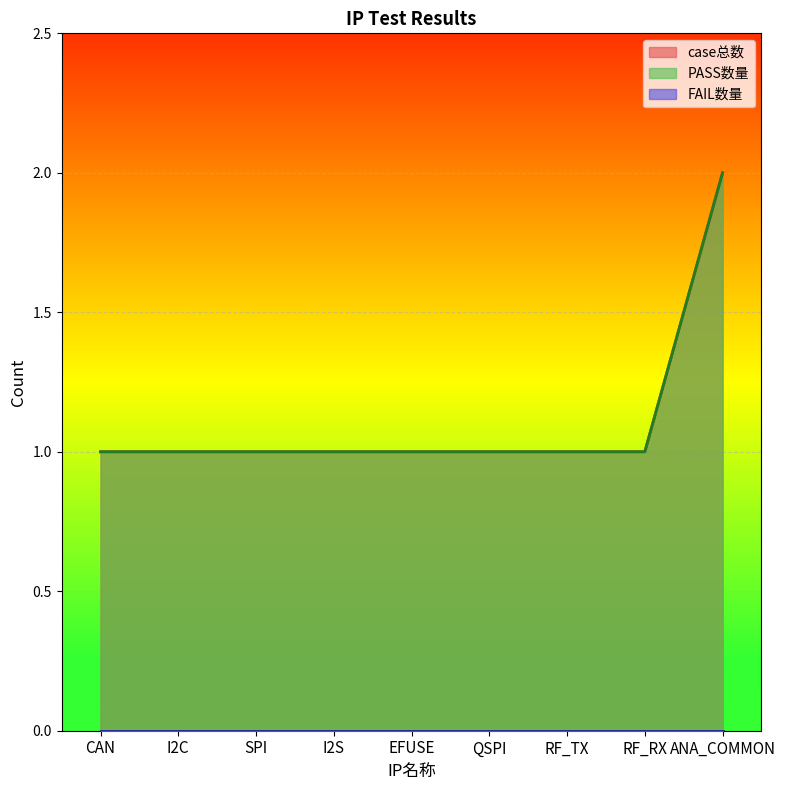

List the labels in order of PASS数量 value, smallest first.

CAN, I2C, SPI, I2S, EFUSE, QSPI, RF_TX, RF_RX, ANA_COMMON